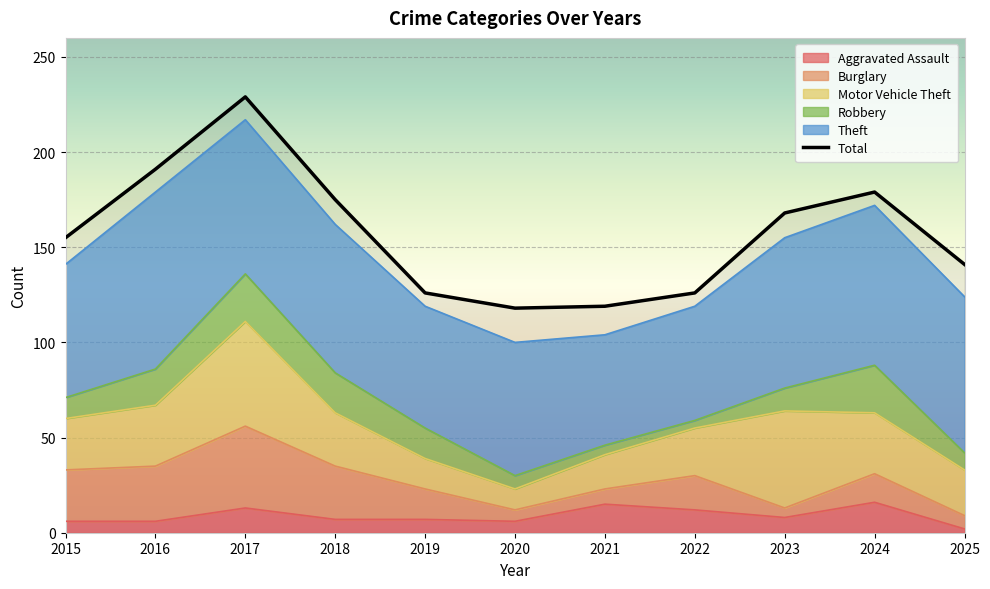

What is the maximum value for Theft?

93